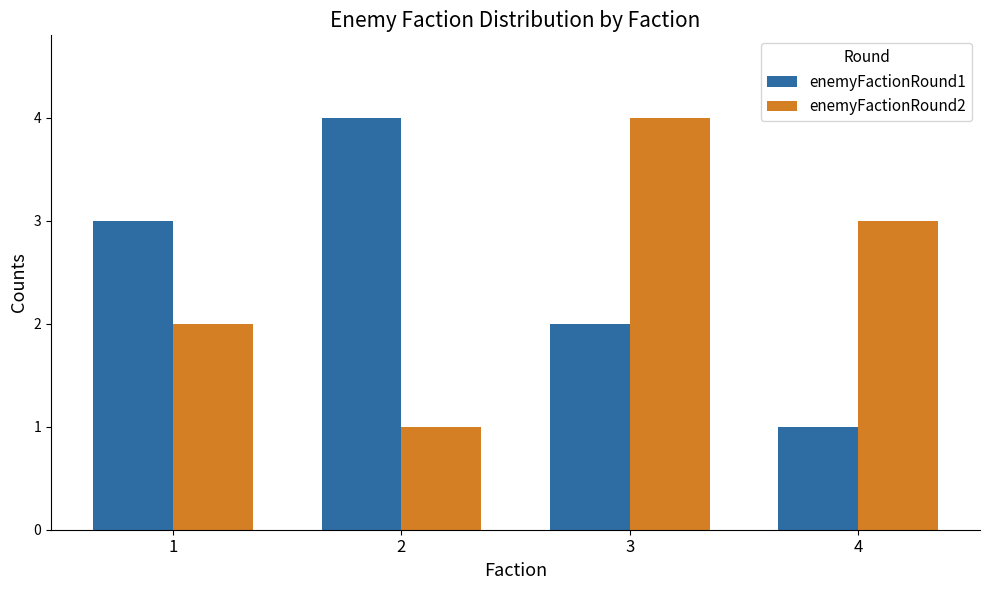

What is the total value across all series at 3?

6